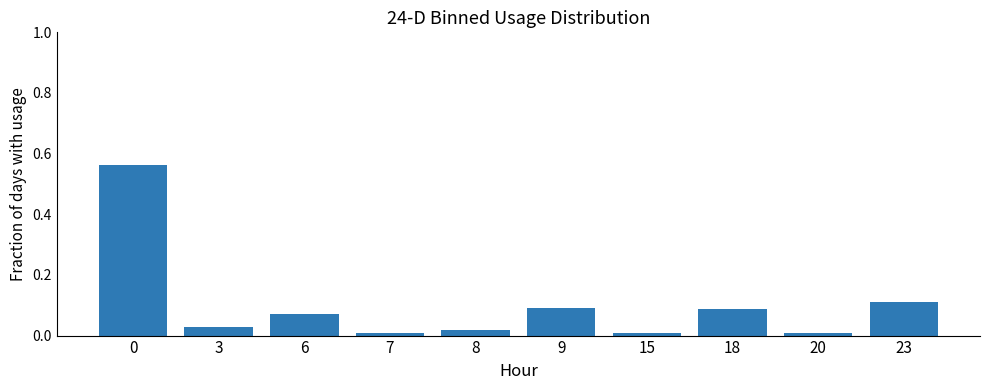

Is it true that the value at 0 is 0.2?

False